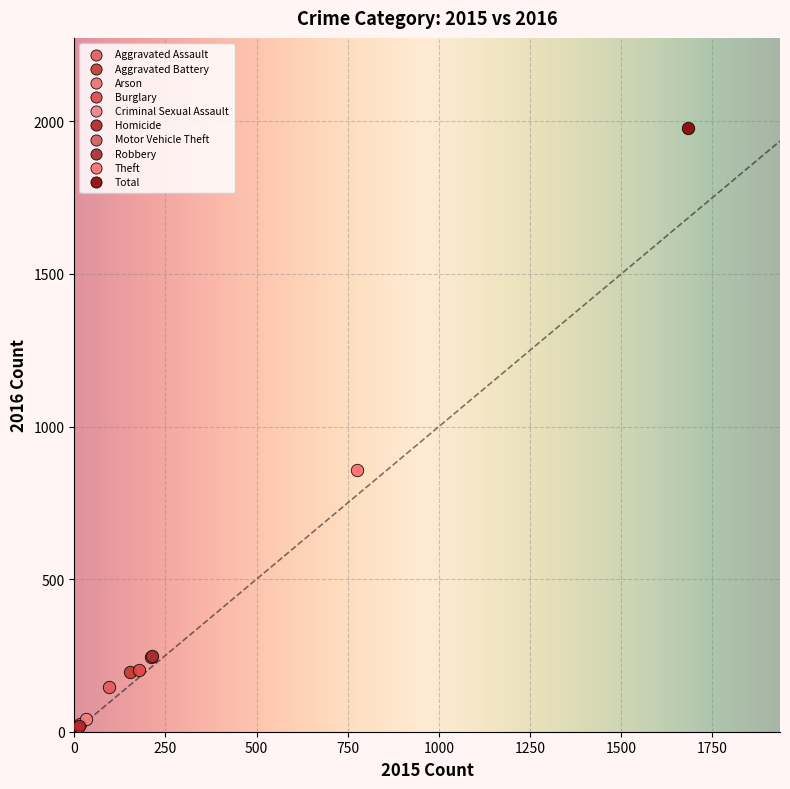

Which series contains the highest Y value?

Total